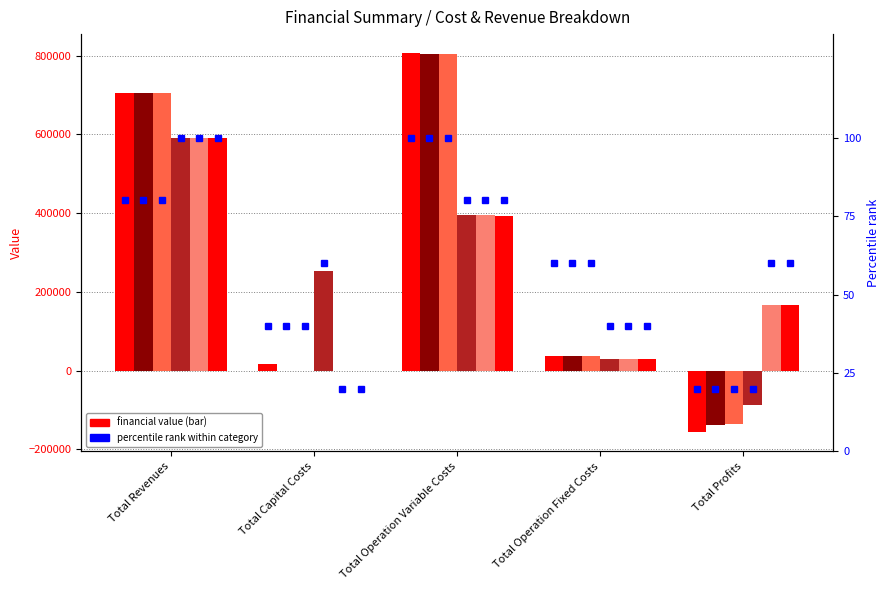

The value of col_6 at Total Operation Fixed Costs is 48033.5. True or false?

False